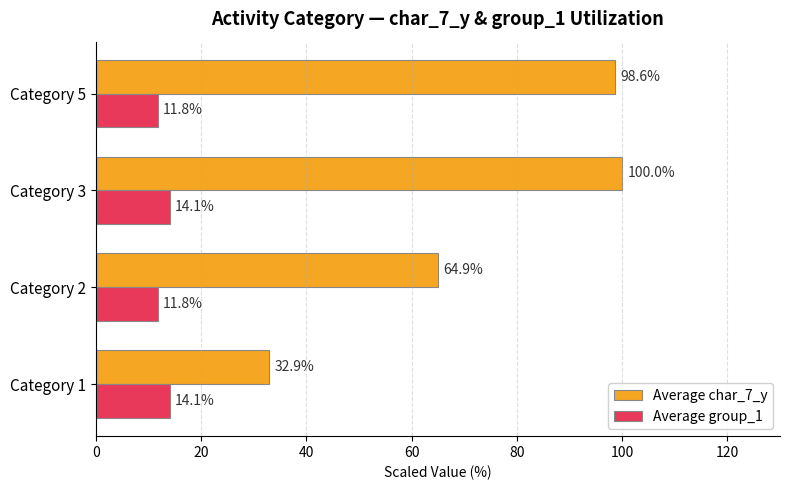

What is the difference between the highest and lowest values at Category 1?

18.8